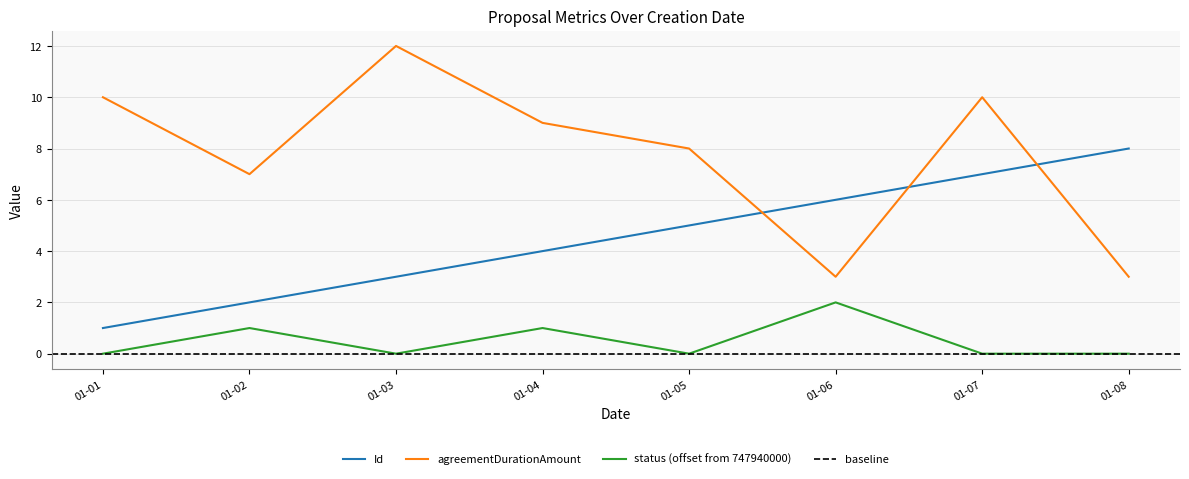

At which category does agreementDurationAmount reach its first local valley?

01-02